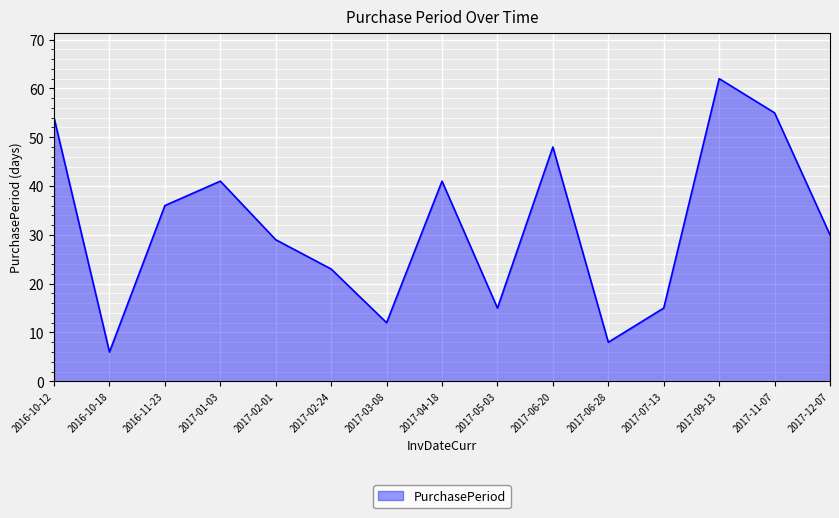

What is the greatest value displayed?

62